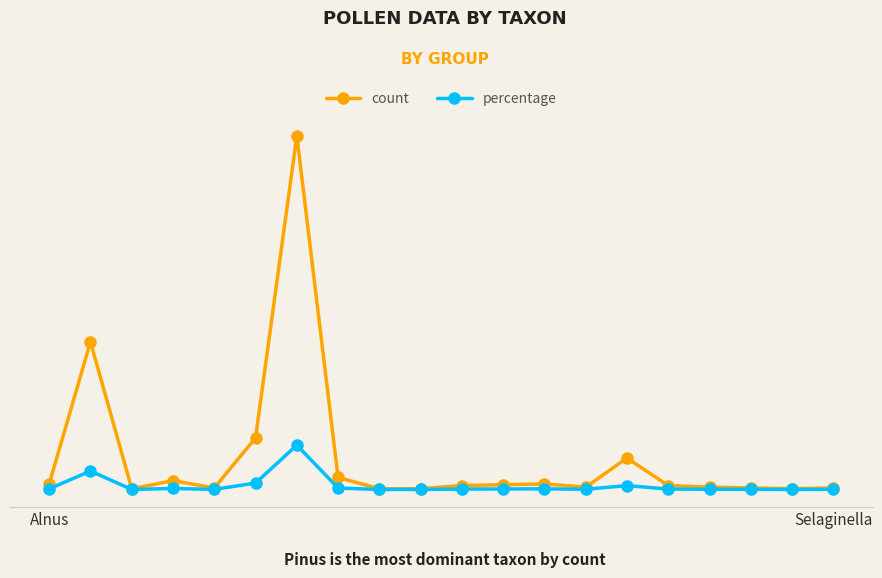

Does the chart have visible grid lines?

Yes